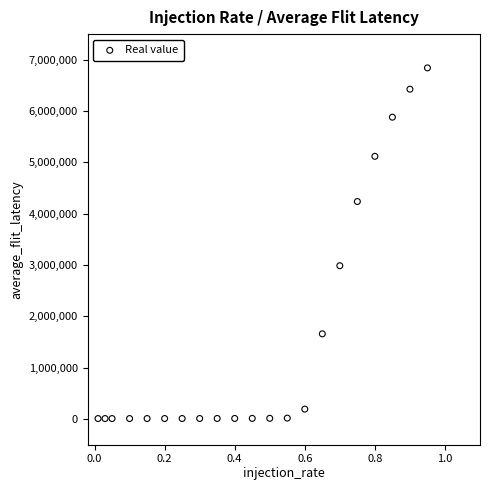

What Y value in the scatter plot is closest to 3423694?

2985065.7